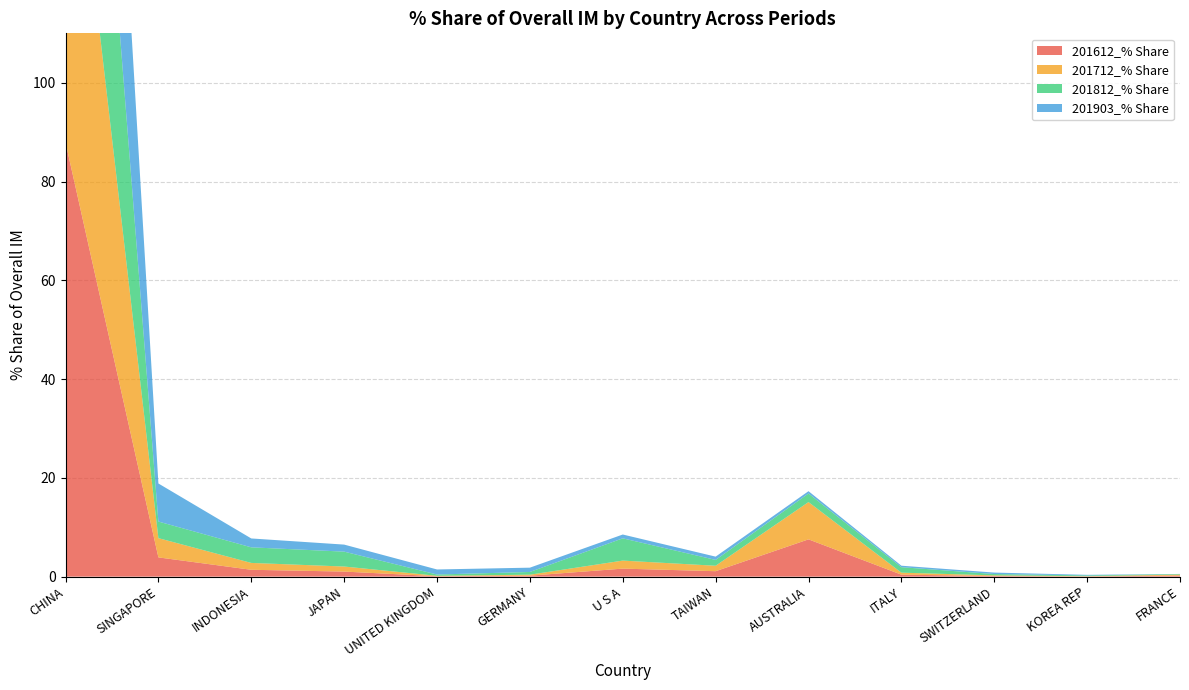

Reading right to left, what are all the values shown in this chart?

201612_% Share: FRANCE=0.2	KOREA REP=0.0	SWITZERLAND=0.1	ITALY=0.4	AUSTRALIA=7.5	TAIWAN=1.1	U S A=1.6	GERMANY=0.2	UNITED KINGDOM=0.1	JAPAN=1.0	INDONESIA=1.4	SINGAPORE=3.9	CHINA=87.9
201712_% Share: FRANCE=0.2	KOREA REP=0.0	SWITZERLAND=0.1	ITALY=0.4	AUSTRALIA=7.5	TAIWAN=1.1	U S A=1.6	GERMANY=0.2	UNITED KINGDOM=0.1	JAPAN=1.0	INDONESIA=1.4	SINGAPORE=3.9	CHINA=81.9
201812_% Share: FRANCE=0.1	KOREA REP=0.2	SWITZERLAND=0.3	ITALY=1.1	AUSTRALIA=1.7	TAIWAN=1.2	U S A=4.5	GERMANY=0.6	UNITED KINGDOM=0.3	JAPAN=3.0	INDONESIA=3.2	SINGAPORE=3.4	CHINA=79.6
201903_% Share: FRANCE=0.0	KOREA REP=0.1	SWITZERLAND=0.3	ITALY=0.3	AUSTRALIA=0.5	TAIWAN=0.7	U S A=0.8	GERMANY=0.9	UNITED KINGDOM=1.0	JAPAN=1.4	INDONESIA=1.8	SINGAPORE=7.7	CHINA=84.5